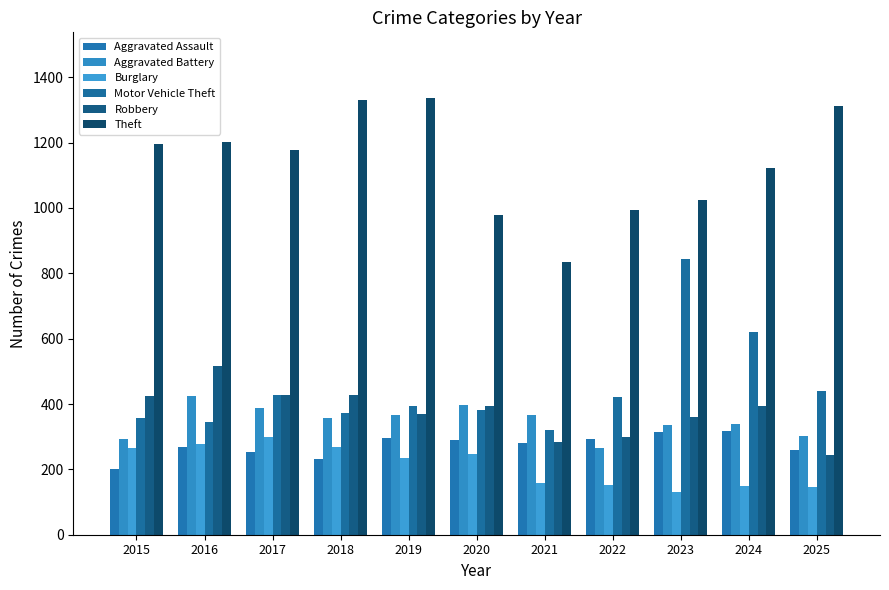

Between 2020 and 2016, which is larger?

2020